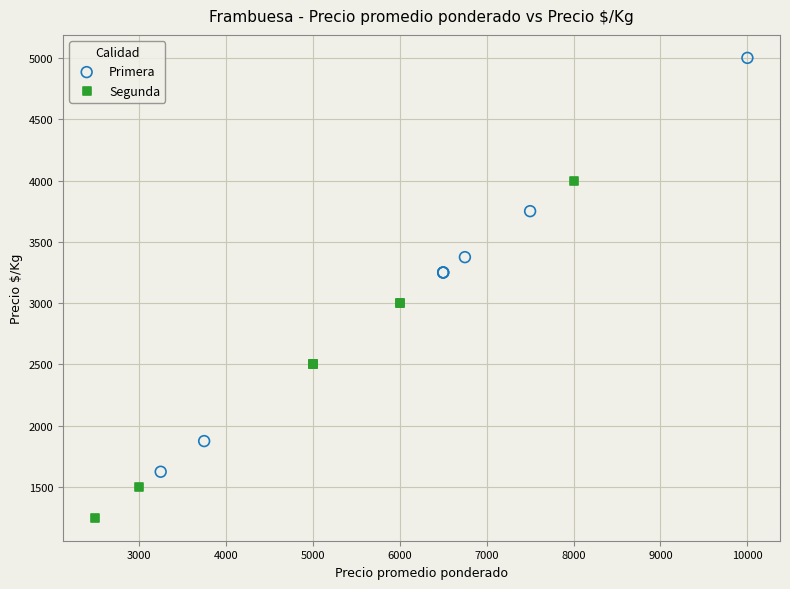

Which series contains the lowest Y value?

Segunda